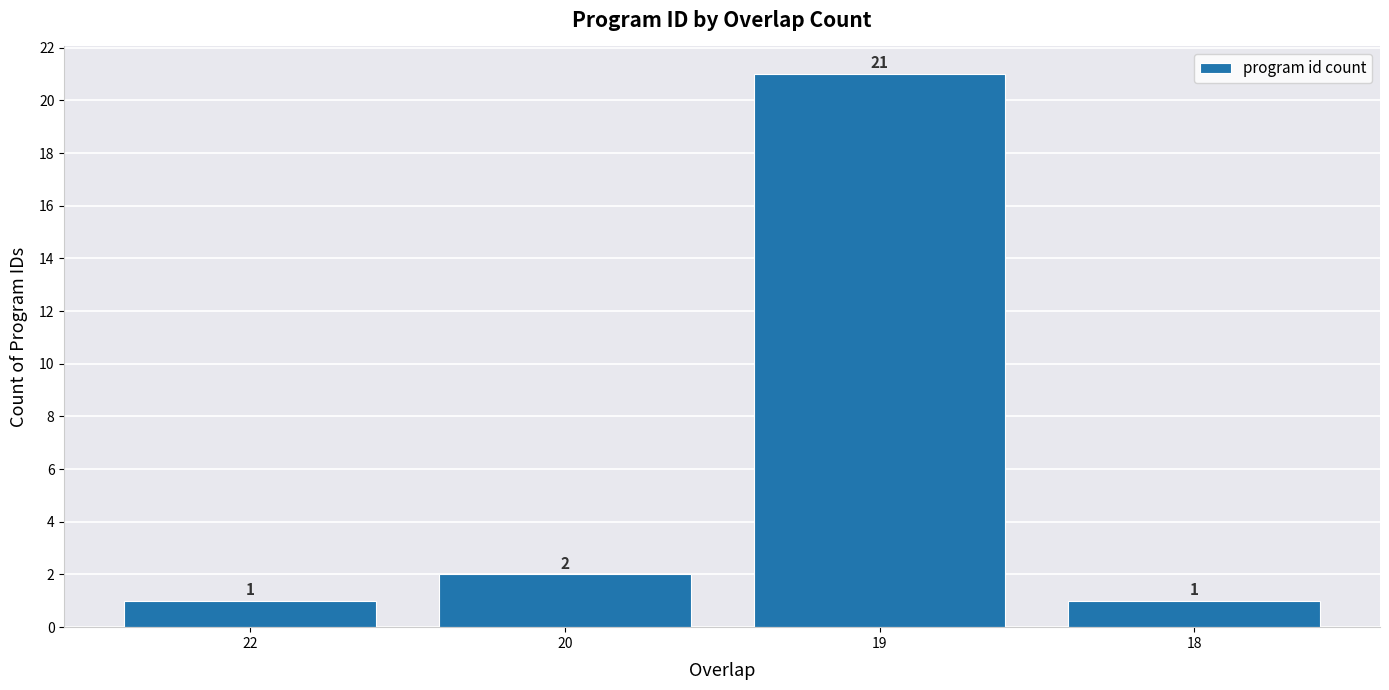

What is the minimum value shown in the chart?

1